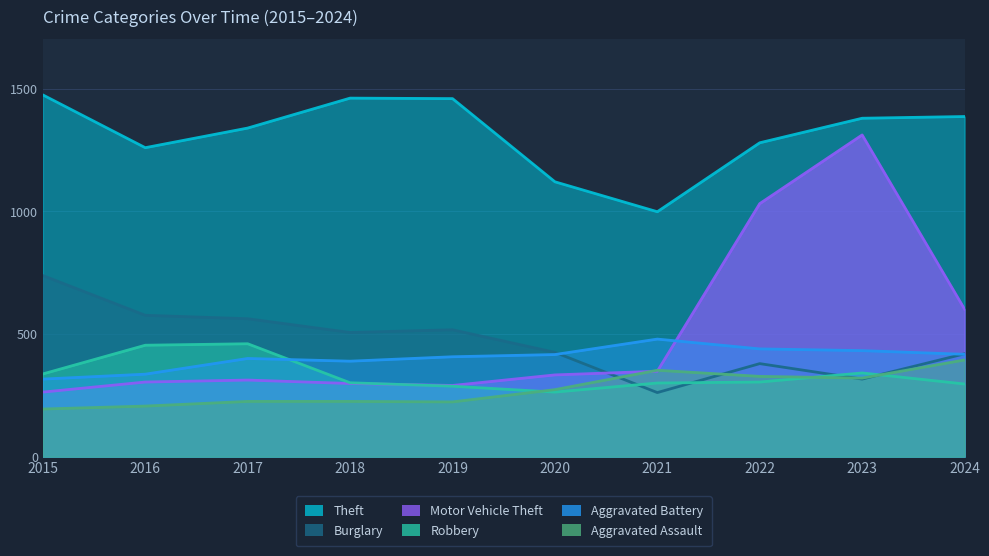

Reading left to right, list all the values displayed in this chart.

Theft: 2015=1474	2016=1259	2017=1339	2018=1461	2019=1459	2020=1120	2021=998	2022=1279	2023=1379	2024=1386
Burglary: 2015=738	2016=576	2017=562	2018=506	2019=517	2020=425	2021=261	2022=379	2023=316	2024=419
Motor Vehicle Theft: 2015=263	2016=304	2017=312	2018=298	2019=290	2020=333	2021=348	2022=1031	2023=1311	2024=601
Robbery: 2015=337	2016=454	2017=460	2018=301	2019=287	2020=263	2021=300	2022=304	2023=341	2024=296
Aggravated Battery: 2015=316	2016=336	2017=400	2018=389	2019=407	2020=416	2021=479	2022=439	2023=432	2024=417
Aggravated Assault: 2015=194	2016=206	2017=225	2018=225	2019=223	2020=273	2021=352	2022=327	2023=320	2024=394